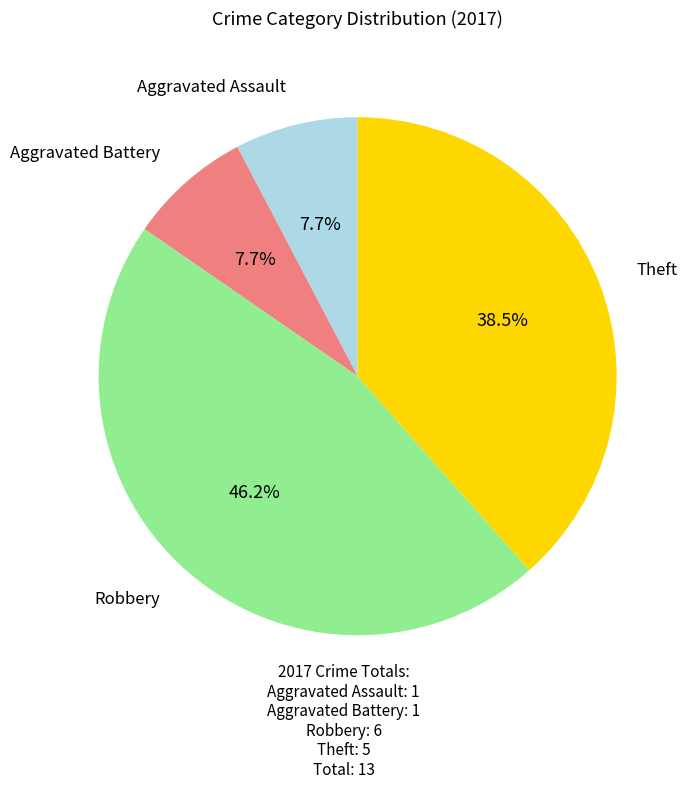

Does any single category account for the majority?

No